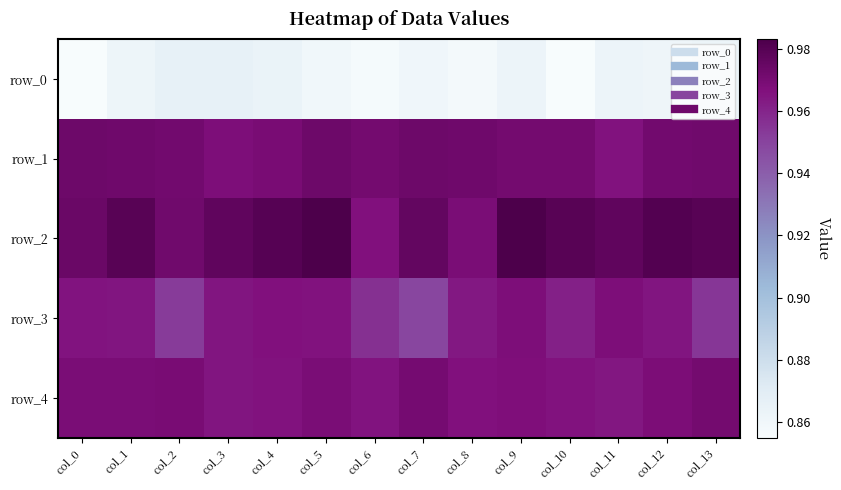

Is it true that row_0 equals 0.2 at col_1?

False